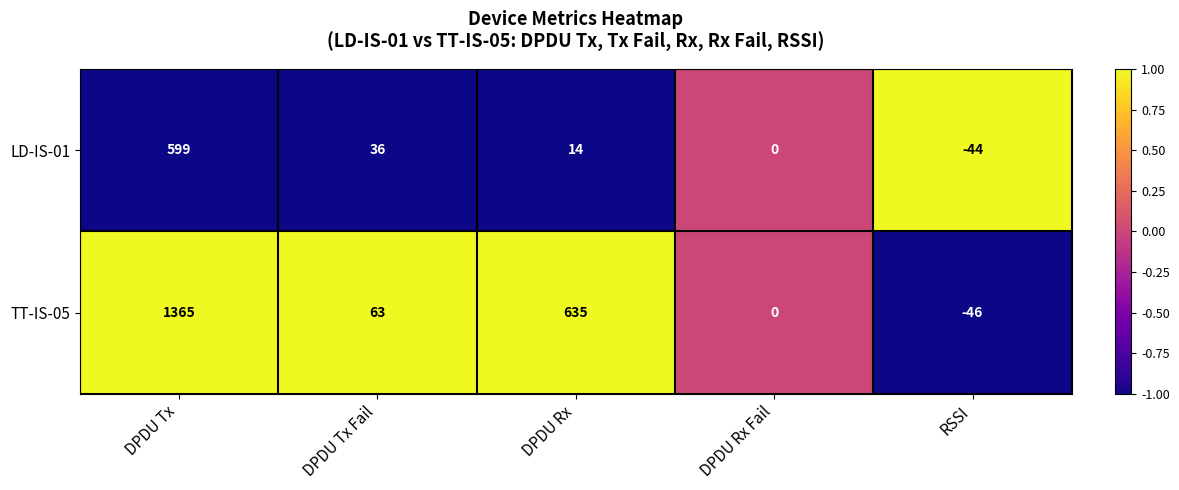

What is the greatest value displayed?

1365